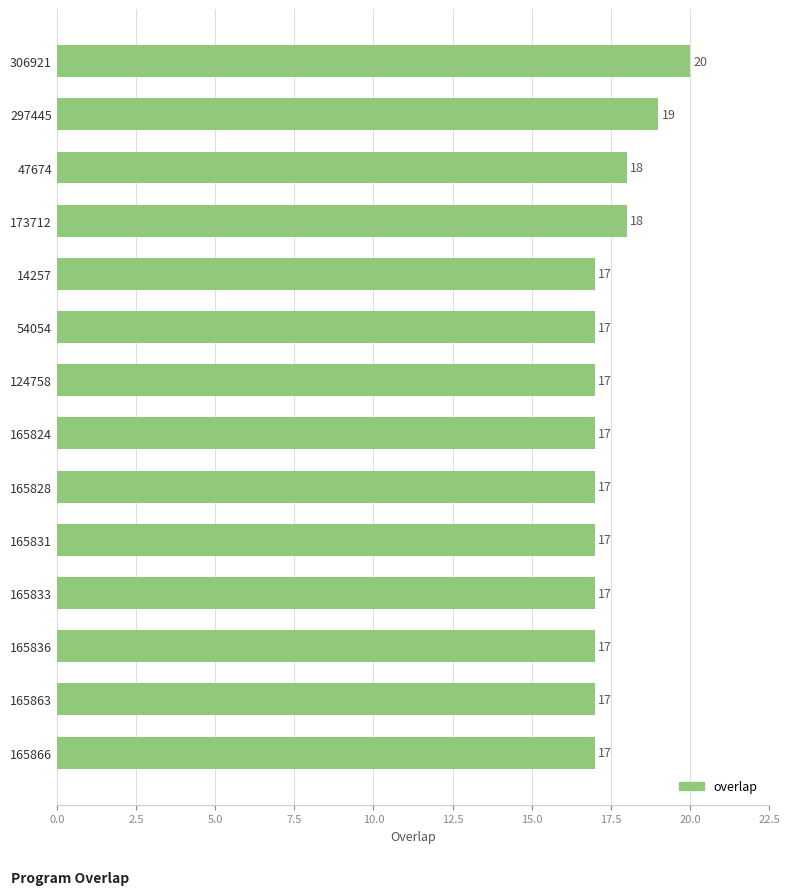

What is the ratio of the value at 54054 to the value at 165863?

1.0